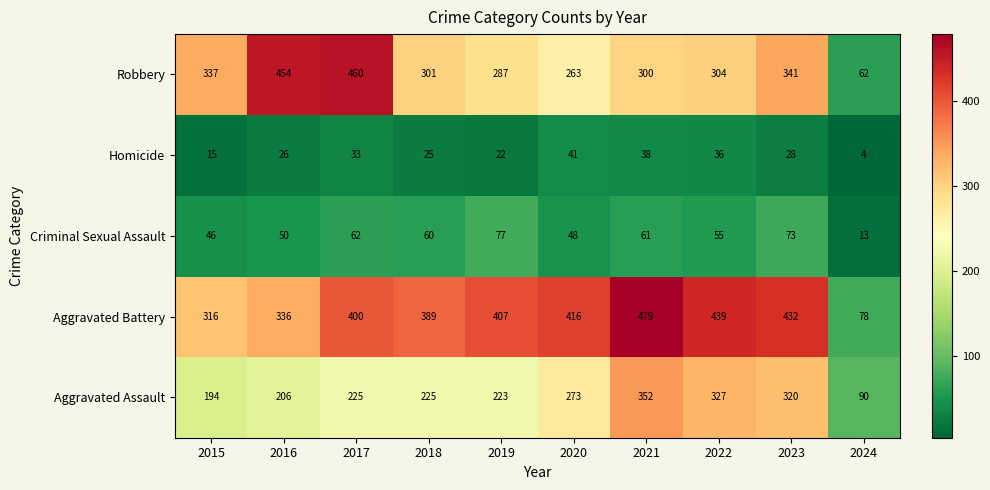

What value does the Aggravated Assault series have at 2016, to the nearest 5?

205